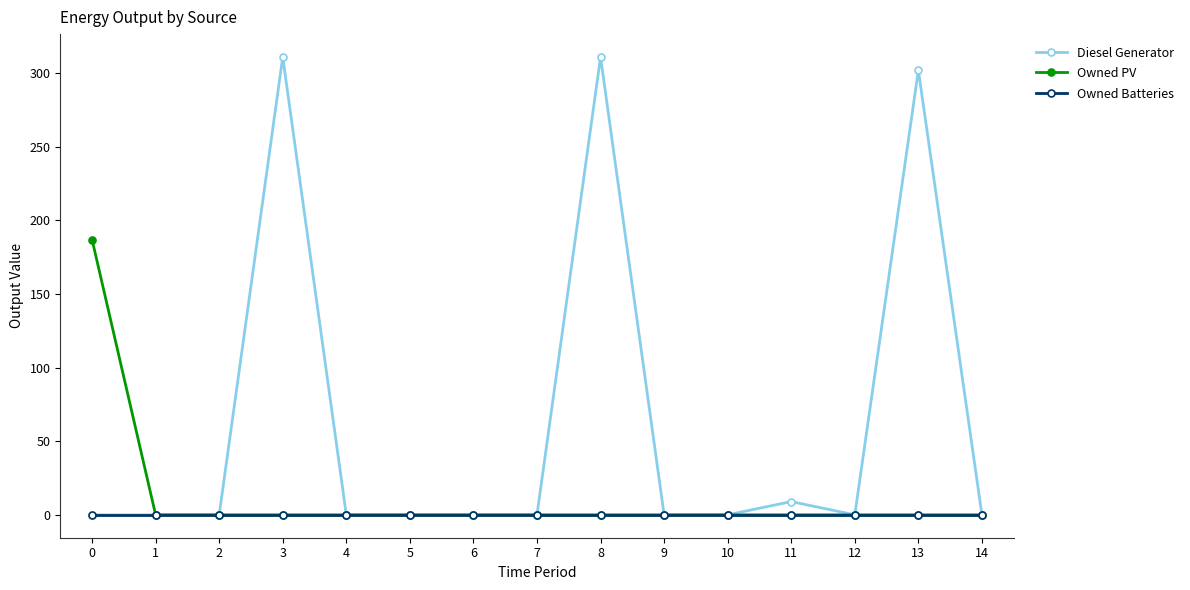

List the series in order of their overall mean, highest first.

Diesel Generator, Owned PV, Owned Batteries